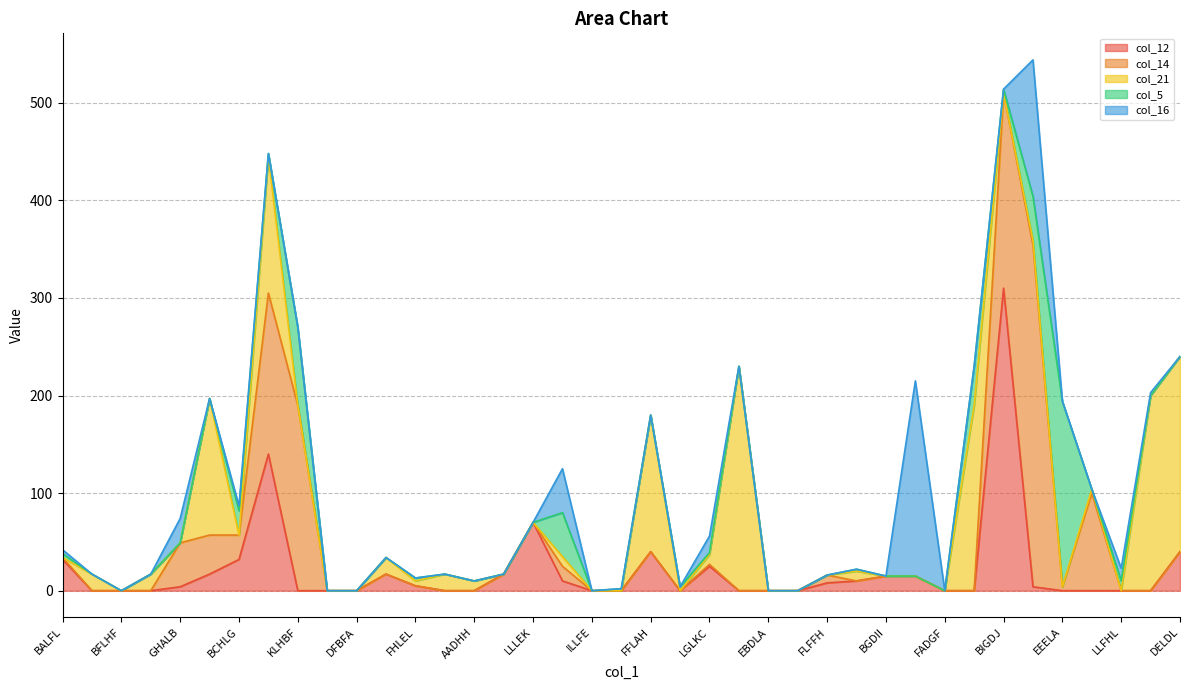

The col_12 series shows 310 at BIGDJ. True or false?

True